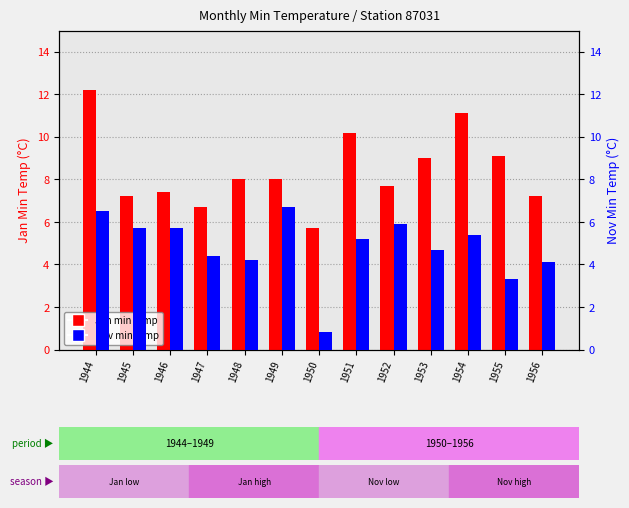

What are all the series names shown in the legend?

Jan, Nov